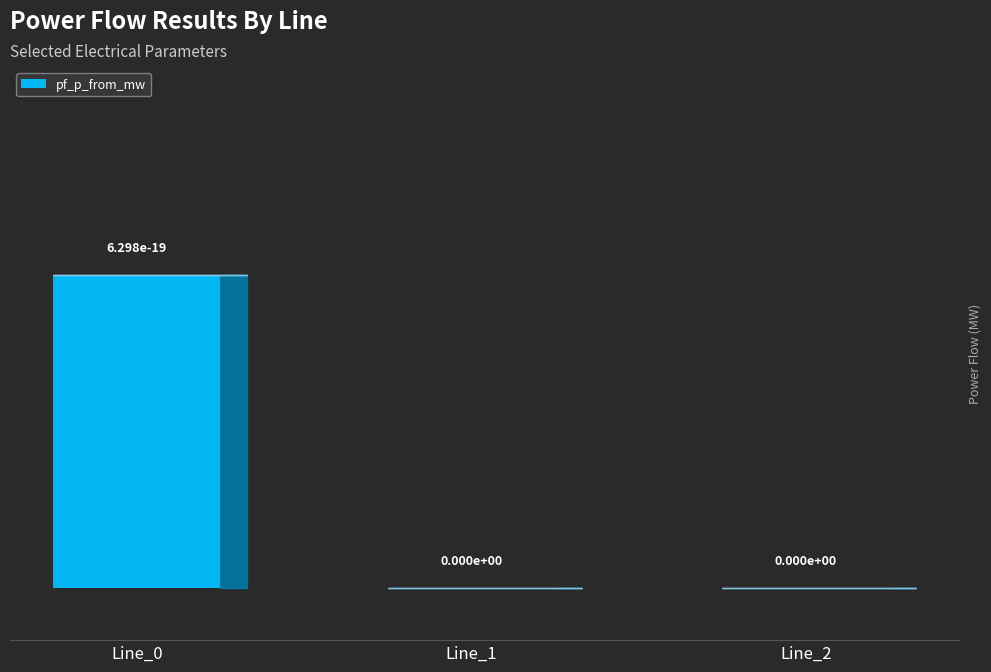

What is the sum of all values?

0.3